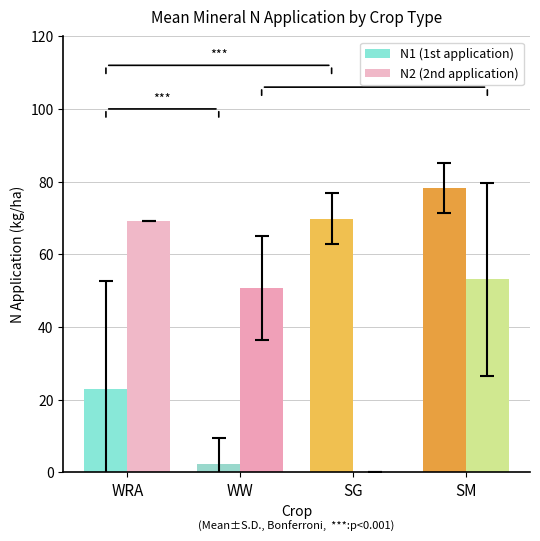

Read the N1 (1st application) value at WRA.

22.8